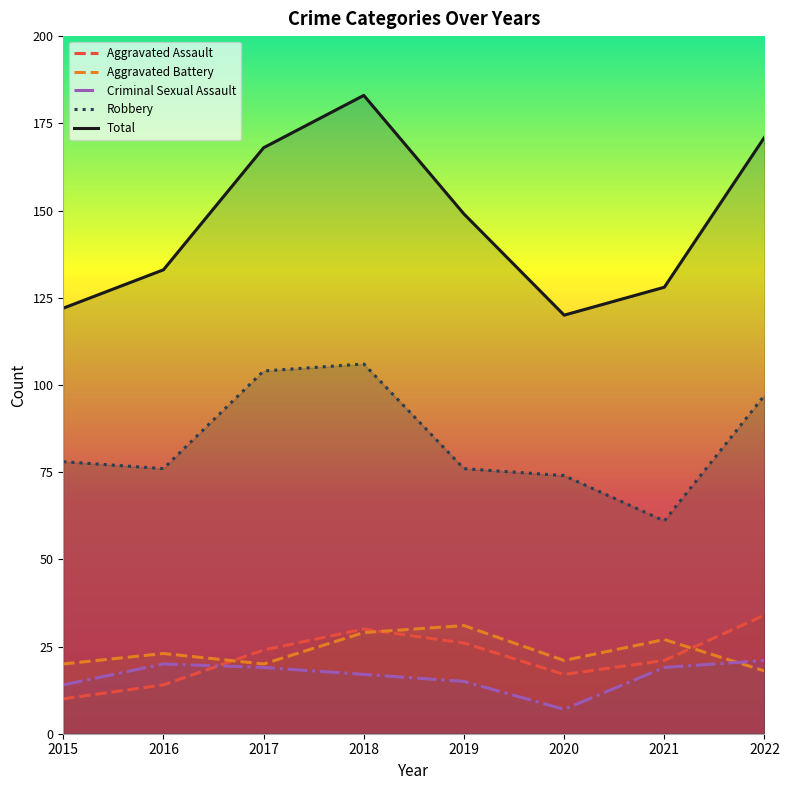

True or false: Total and Aggravated Battery intersect in this chart.

False